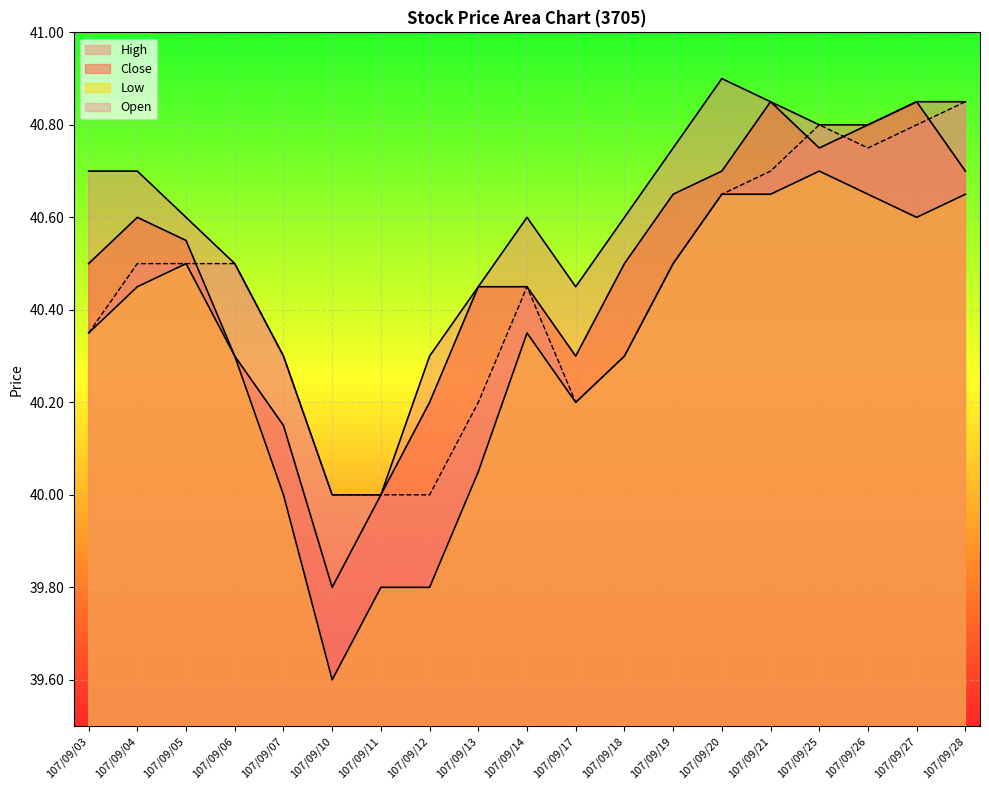

At which label does Close first exceed 40?

107/09/03